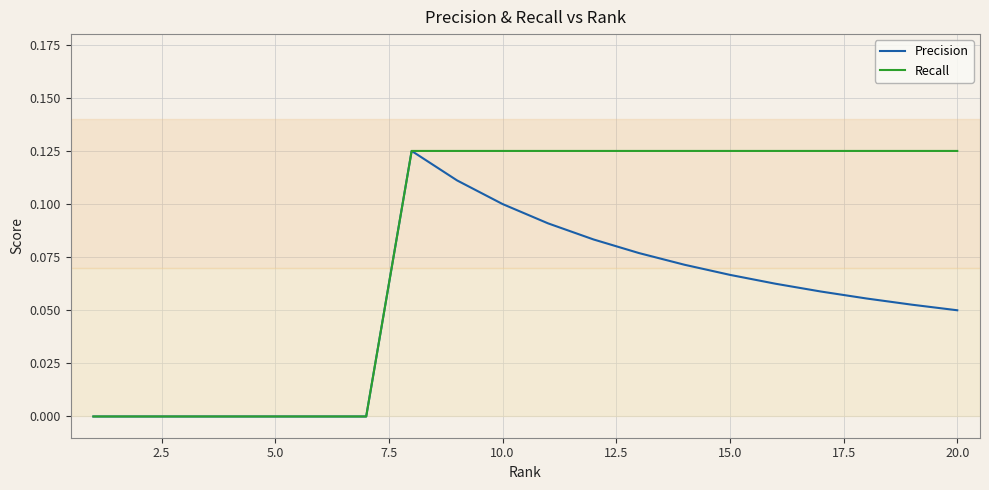

Rank the series by their average value, from highest to lowest.

Recall, Precision